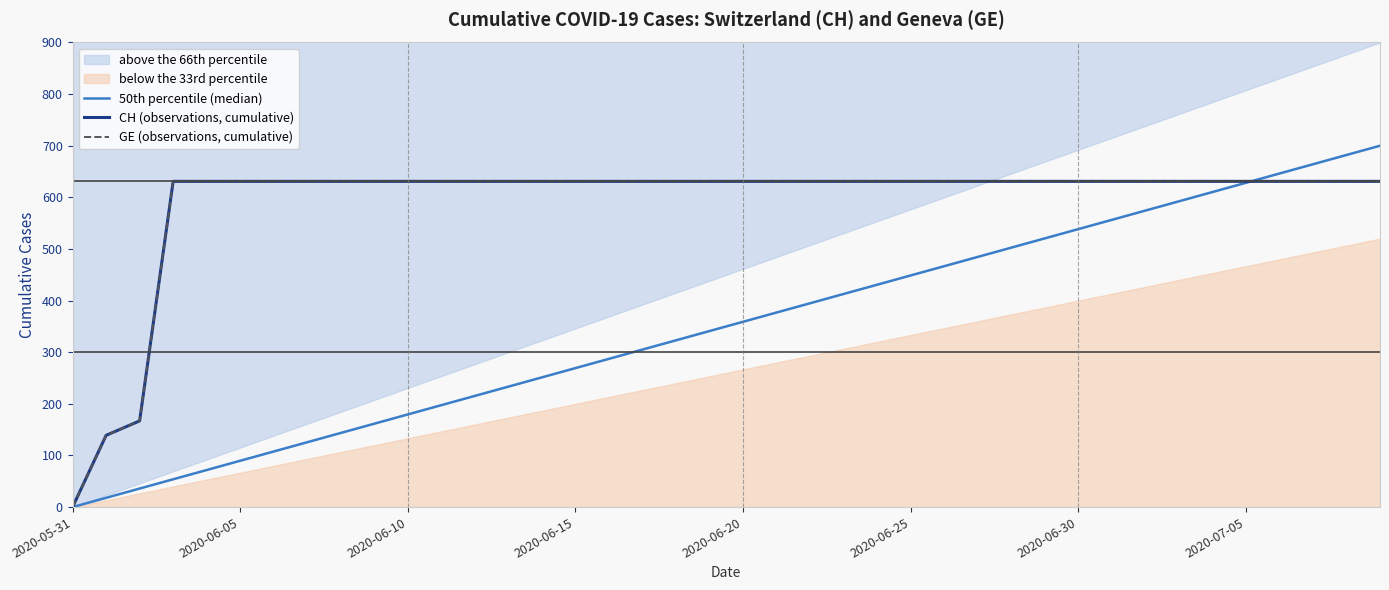

At which category is the sum across all series the highest?

39